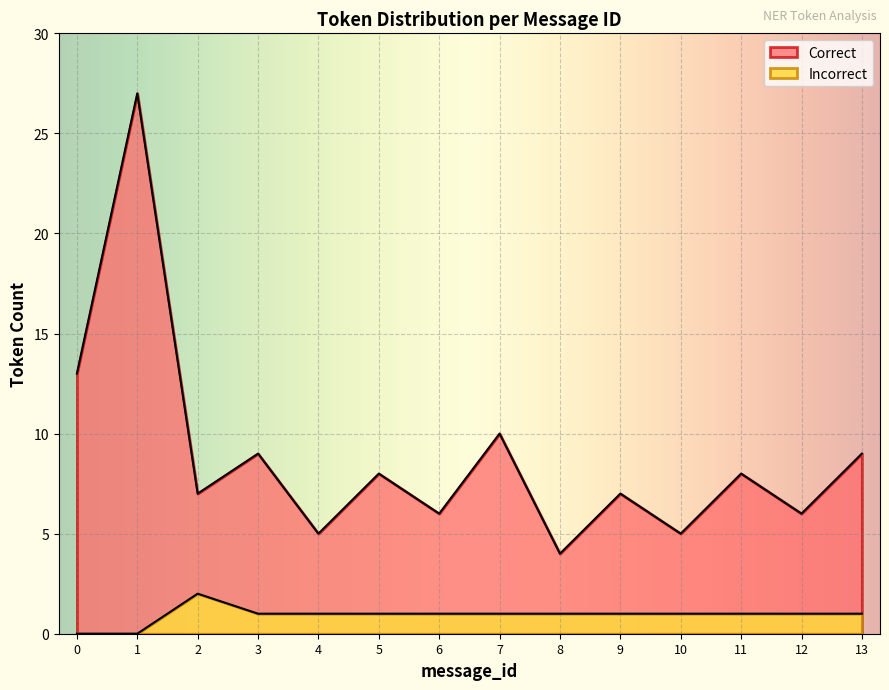

List the series in order of their overall mean, lowest first.

Incorrect, Correct